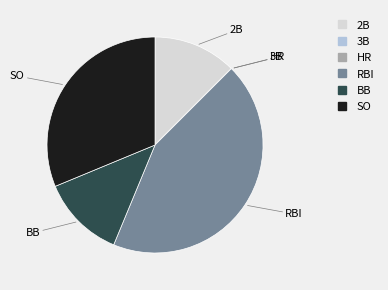

What is the ratio of the value at SO to the value at BB?

2.5